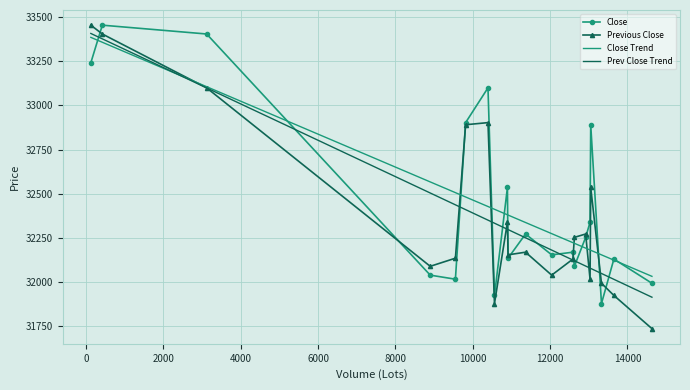

True or false: Previous Close has more than 1 interior local peaks.

True